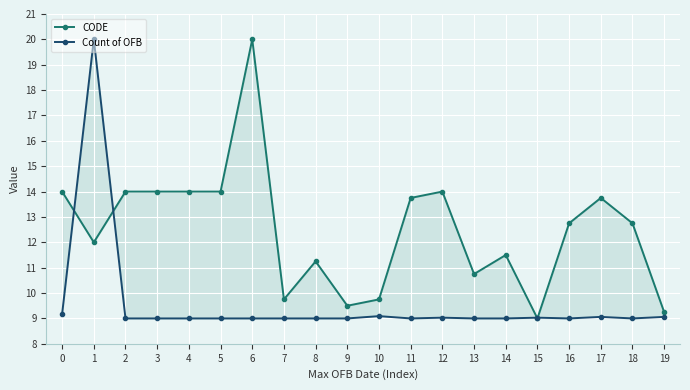

Rank the series by their maximum value, from highest to lowest.

CODE, Count of OFB